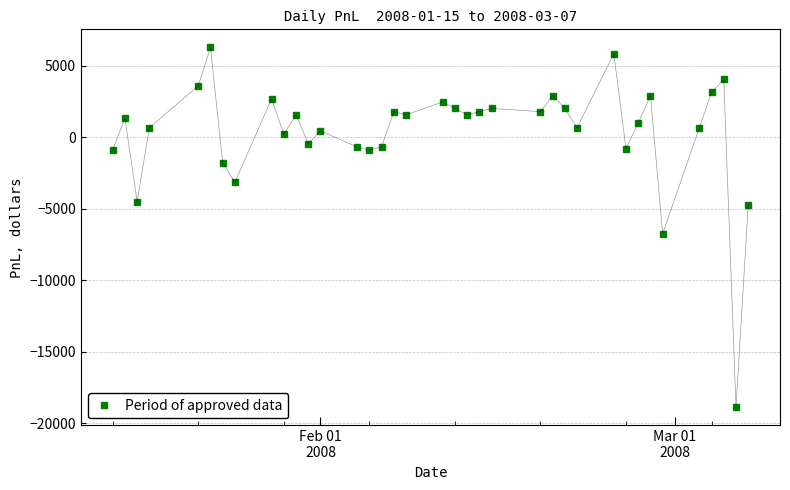

How many values are above zero?

25